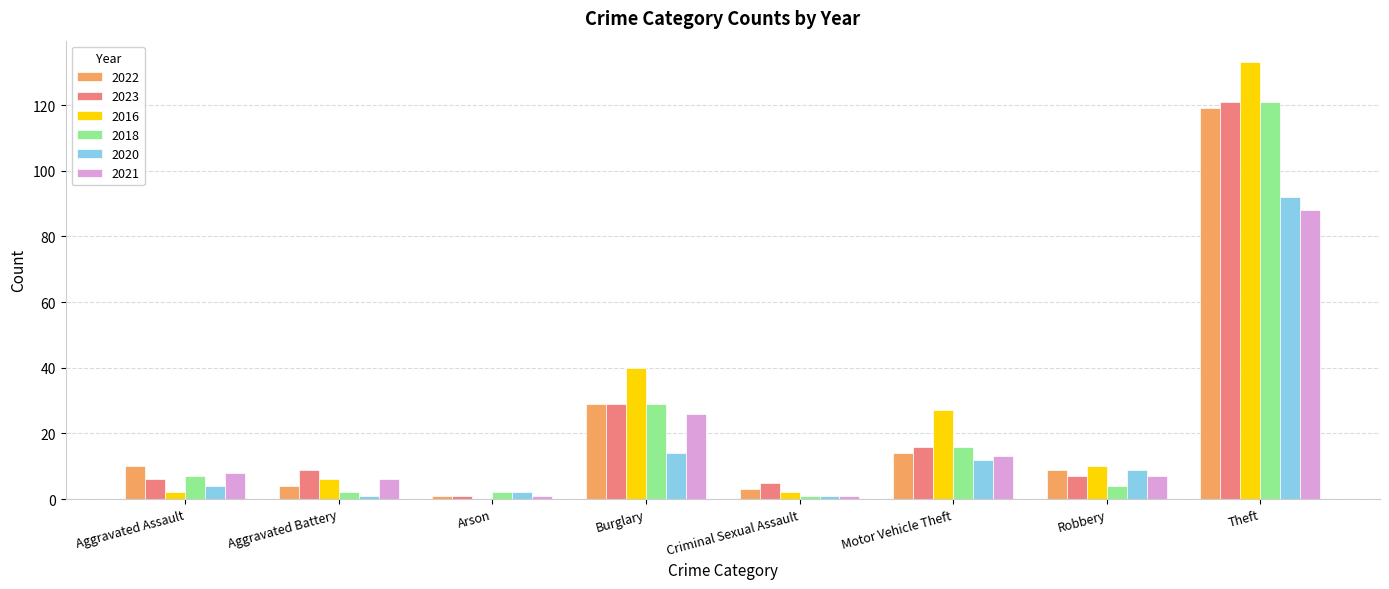

The value of 2018 at Theft is 213. True or false?

False